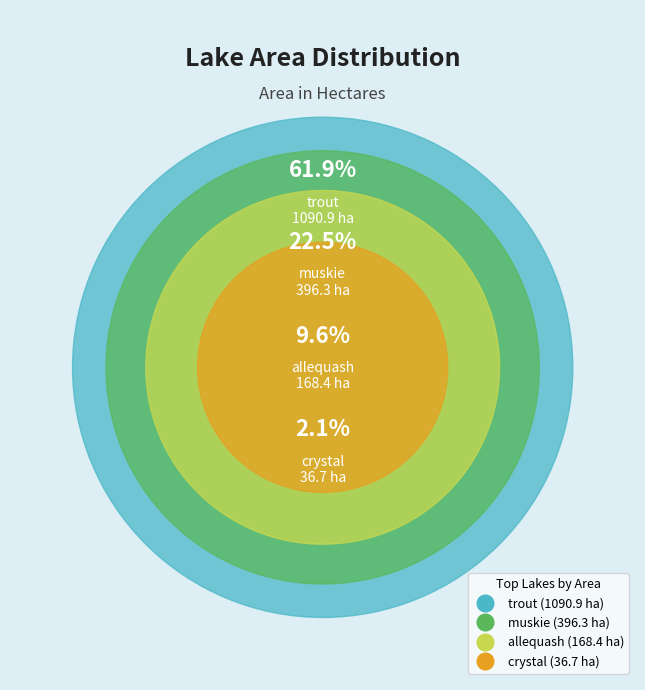

Is it true that kickapoo is 0% of the pie?

True